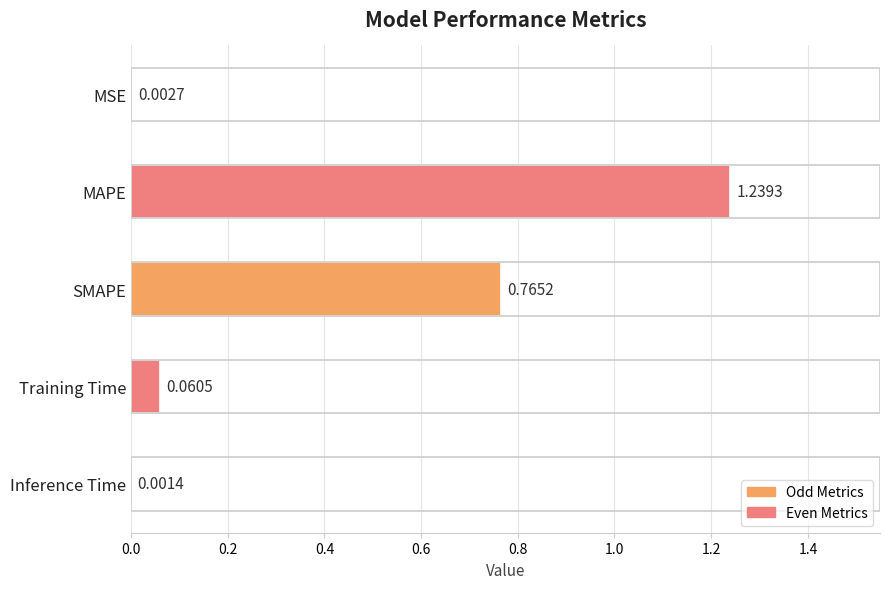

What is the sum of all values?

2.1